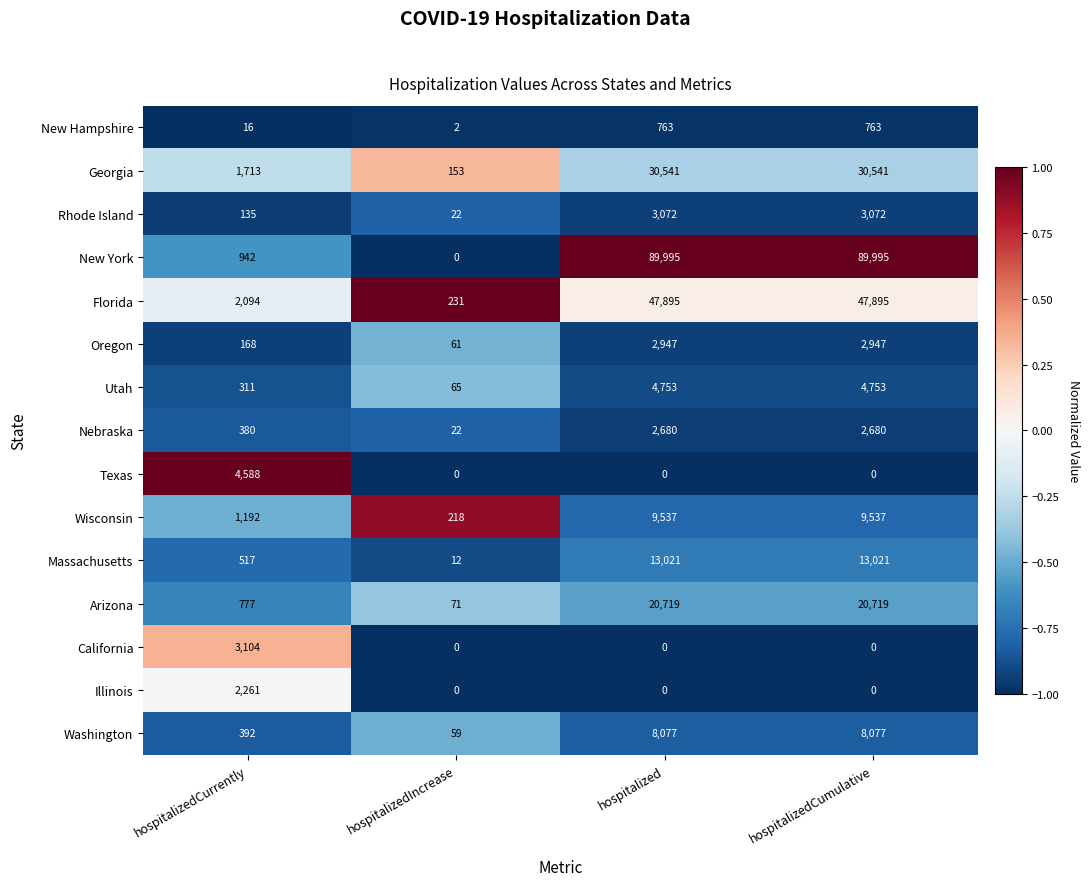

True or false: Washington has a value of 12021 at hospitalizedCumulative.

False